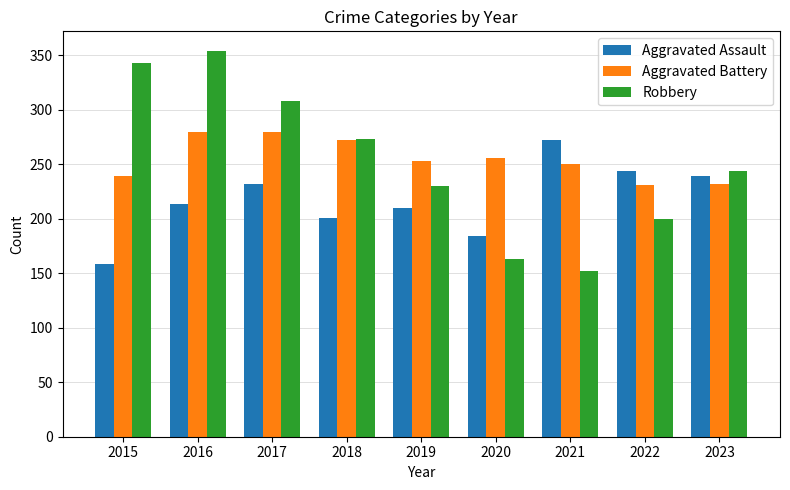

List the series in order of their peak value, highest first.

Robbery, Aggravated Battery, Aggravated Assault